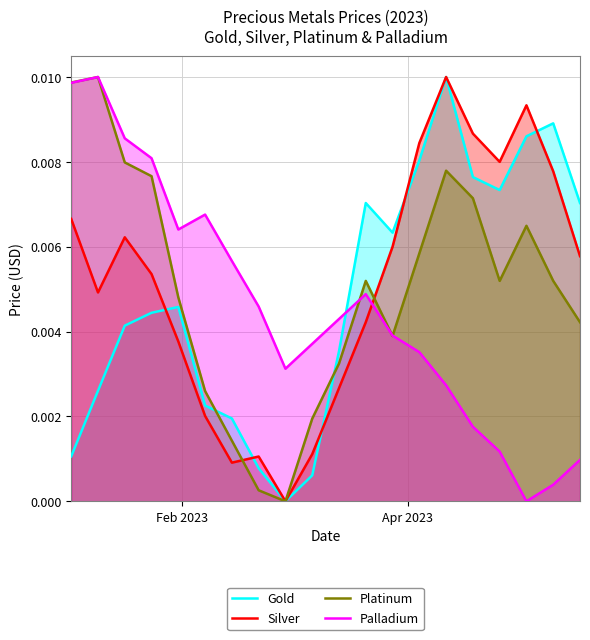

Which series has the widest spread of values?

Gold